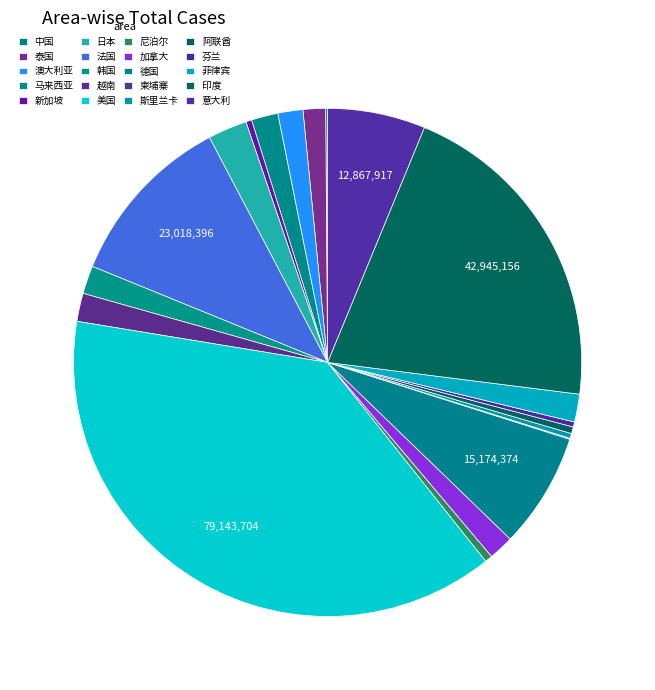

To the nearest percent, what is the difference between the 意大利 and 美国 slice percentages?

32%